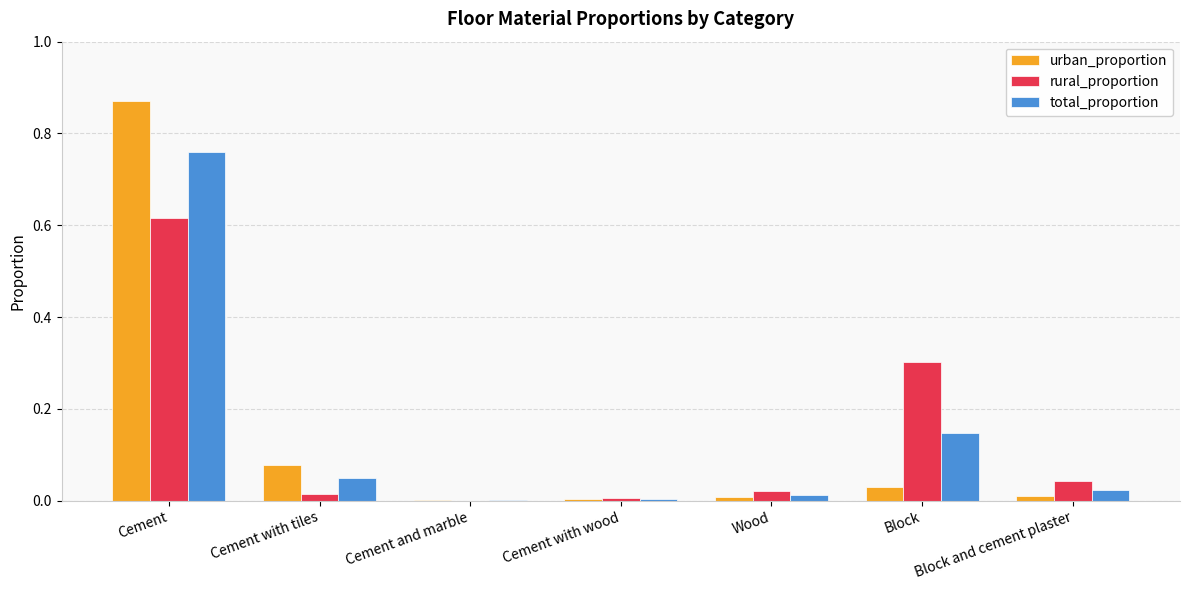

Which series changed the most between Cement and Block and cement plaster?

urban_proportion